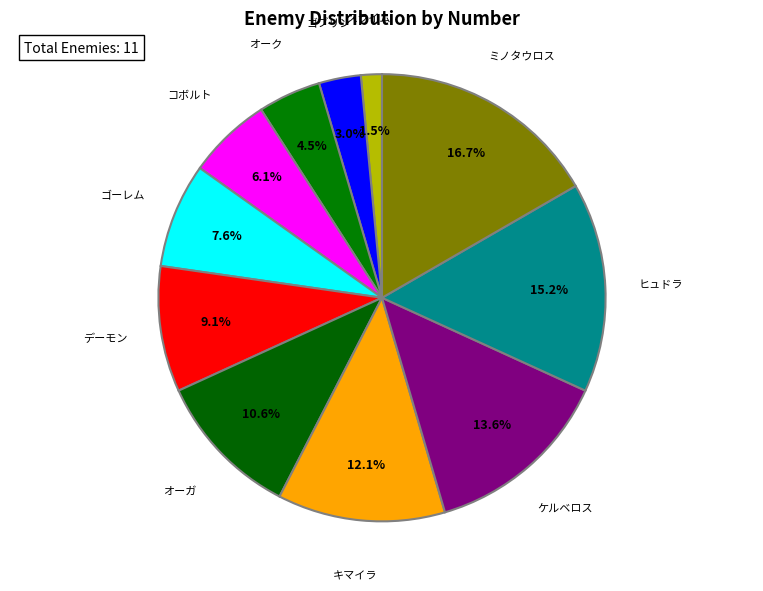

Is ケルベロス the majority of the pie?

No